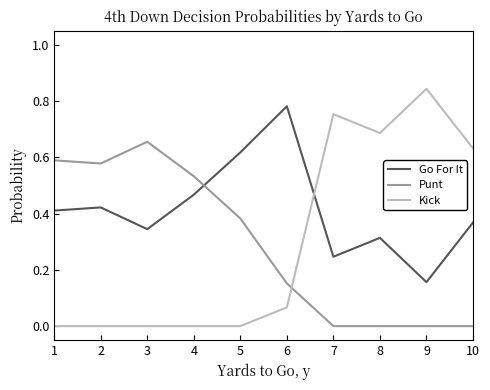

Rank the series at 8 from highest to lowest value.

Kick, Go For It, Punt